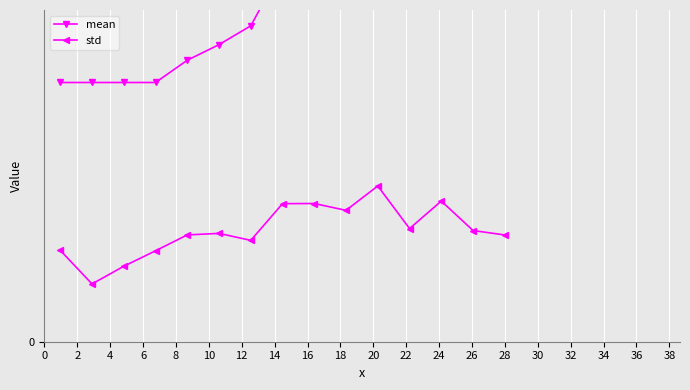

List the series in order of their overall mean, highest first.

mean, std